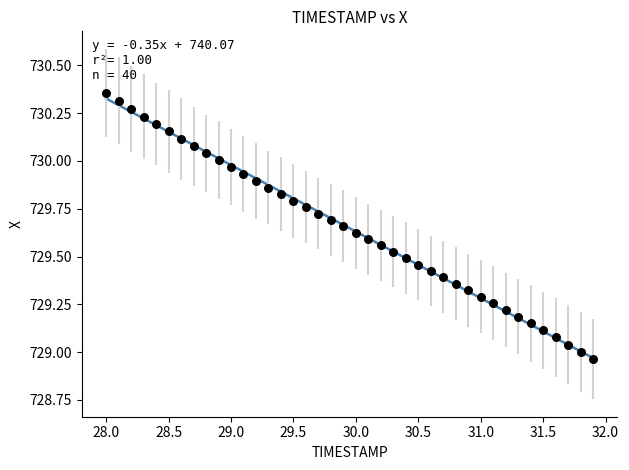

What is the range of Y values (max minus min)?

1.4